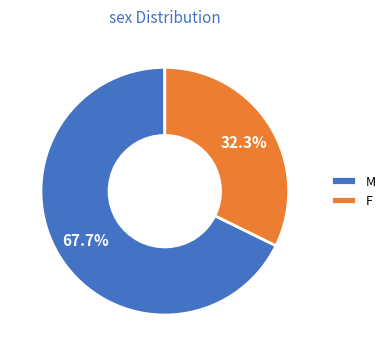

What is the ratio of the value at F to the value at M?

0.5